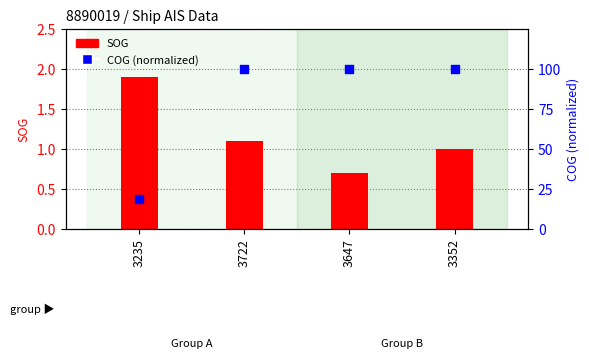

At how many categories does at least one series exceed 15?

4